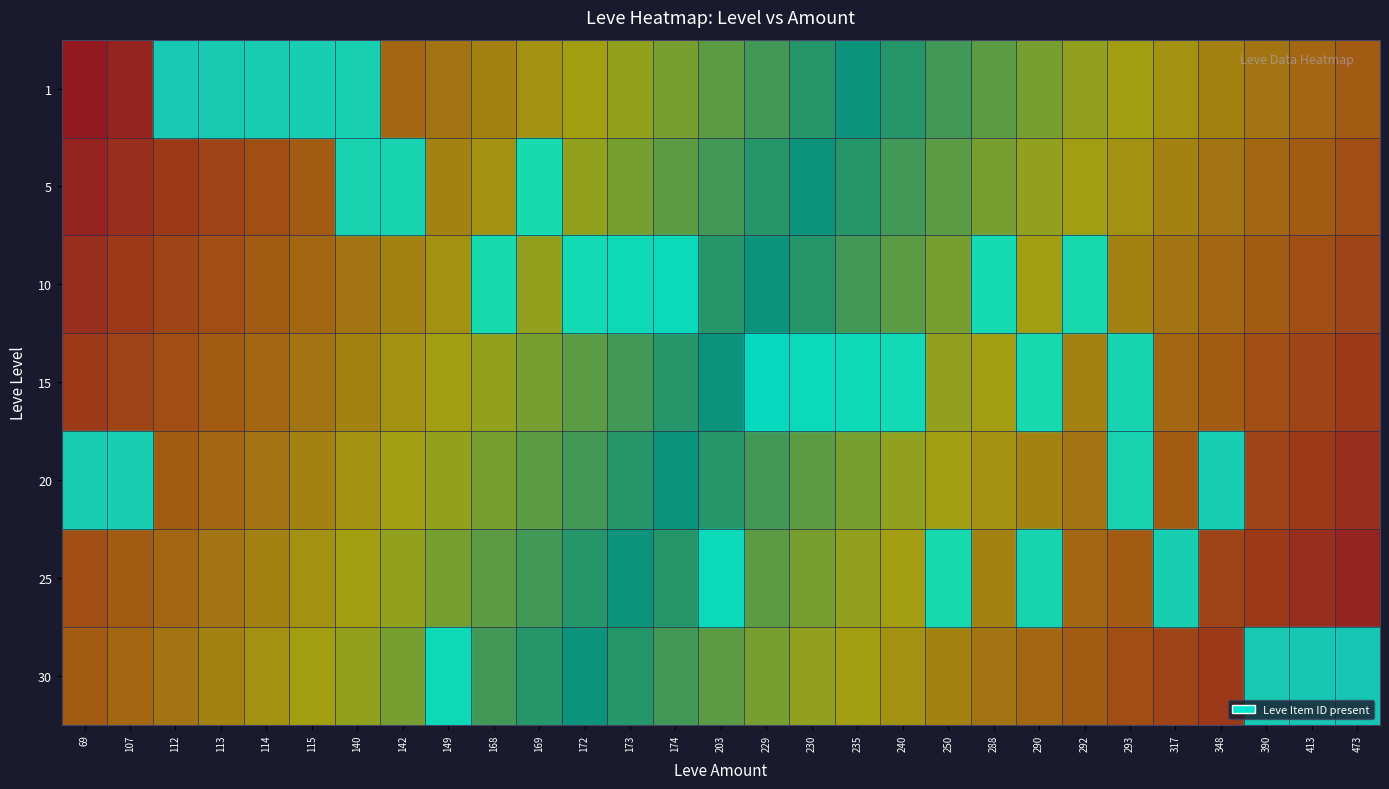

Reading left to right, what are all the values shown in this chart?

1: 69=0.0	107=0.0	112=0.1	113=0.1	114=0.1	115=0.1	140=0.2	142=0.2	149=0.2	168=0.2	169=0.3	172=0.3	173=0.3	174=0.4	203=0.4	229=0.4	230=0.4	235=0.5	240=0.5	250=0.5	288=0.6	290=0.6	292=0.6	293=0.6	317=0.7	348=0.7	390=0.7	413=0.8	473=0.8
5: 69=0.0	107=0.1	112=0.1	113=0.1	114=0.1	115=0.2	140=0.2	142=0.2	149=0.2	168=0.3	169=0.3	172=0.3	173=0.4	174=0.4	203=0.4	229=0.4	230=0.5	235=0.5	240=0.5	250=0.6	288=0.6	290=0.6	292=0.6	293=0.7	317=0.7	348=0.7	390=0.8	413=0.8	473=0.8
10: 69=0.1	107=0.1	112=0.1	113=0.1	114=0.2	115=0.2	140=0.2	142=0.2	149=0.3	168=0.3	169=0.3	172=0.4	173=0.4	174=0.4	203=0.4	229=0.5	230=0.5	235=0.5	240=0.6	250=0.6	288=0.6	290=0.6	292=0.7	293=0.7	317=0.7	348=0.8	390=0.8	413=0.8	473=0.8
15: 69=0.1	107=0.1	112=0.1	113=0.2	114=0.2	115=0.2	140=0.2	142=0.3	149=0.3	168=0.3	169=0.4	172=0.4	173=0.4	174=0.4	203=0.5	229=0.5	230=0.5	235=0.6	240=0.6	250=0.6	288=0.6	290=0.7	292=0.7	293=0.7	317=0.8	348=0.8	390=0.8	413=0.8	473=0.9
20: 69=0.1	107=0.1	112=0.2	113=0.2	114=0.2	115=0.2	140=0.3	142=0.3	149=0.3	168=0.4	169=0.4	172=0.4	173=0.4	174=0.5	203=0.5	229=0.5	230=0.6	235=0.6	240=0.6	250=0.6	288=0.7	290=0.7	292=0.7	293=0.8	317=0.8	348=0.8	390=0.8	413=0.9	473=0.9
25: 69=0.1	107=0.2	112=0.2	113=0.2	114=0.2	115=0.3	140=0.3	142=0.3	149=0.4	168=0.4	169=0.4	172=0.4	173=0.5	174=0.5	203=0.5	229=0.6	230=0.6	235=0.6	240=0.6	250=0.7	288=0.7	290=0.7	292=0.8	293=0.8	317=0.8	348=0.8	390=0.9	413=0.9	473=0.9
30: 69=0.2	107=0.2	112=0.2	113=0.2	114=0.3	115=0.3	140=0.3	142=0.4	149=0.4	168=0.4	169=0.4	172=0.5	173=0.5	174=0.5	203=0.6	229=0.6	230=0.6	235=0.6	240=0.7	250=0.7	288=0.7	290=0.8	292=0.8	293=0.8	317=0.8	348=0.9	390=0.9	413=0.9	473=0.9